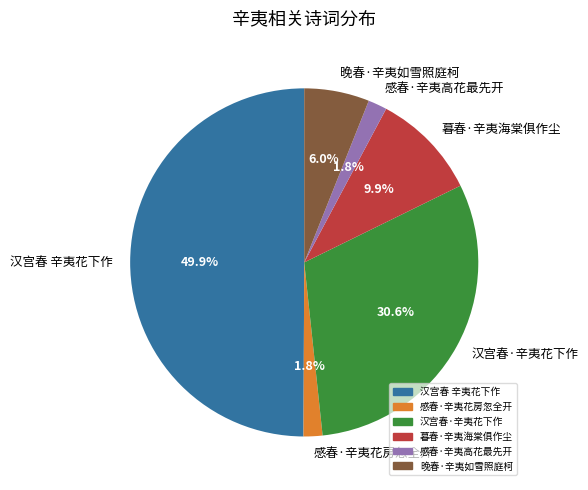

What is the largest slice in the pie chart?

汉宫春 辛夷花下作